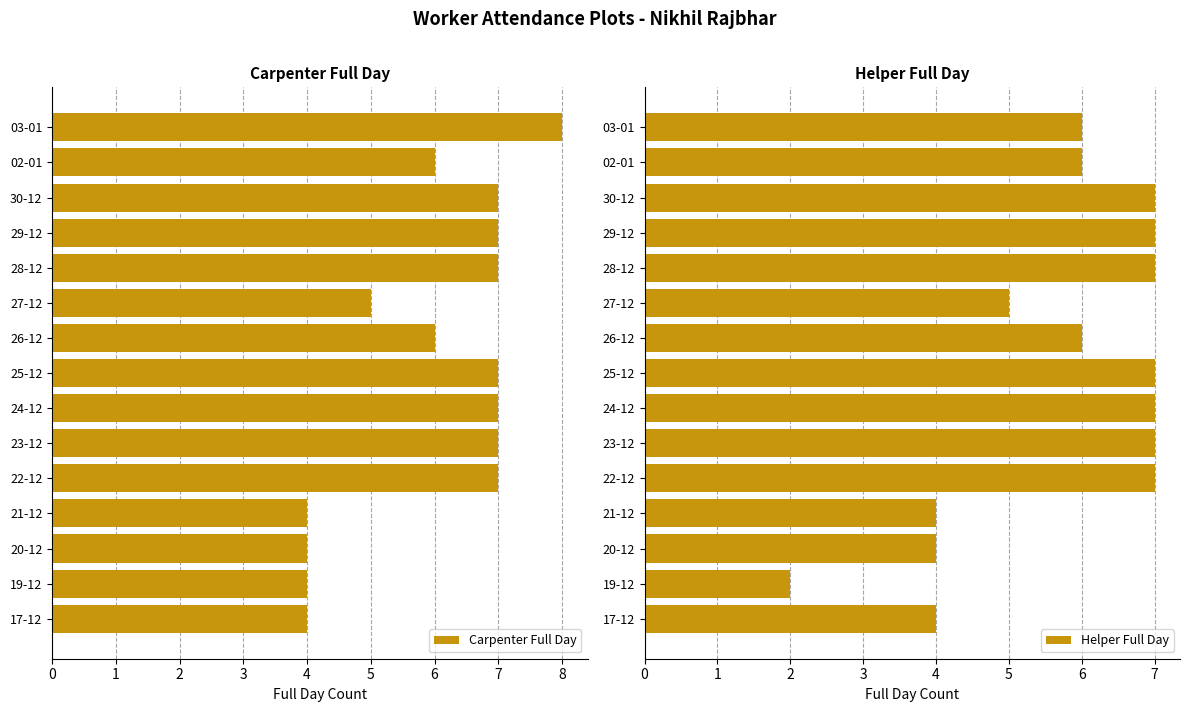

Is it true that Carpenter Full Day equals 8 at 03-01?

True